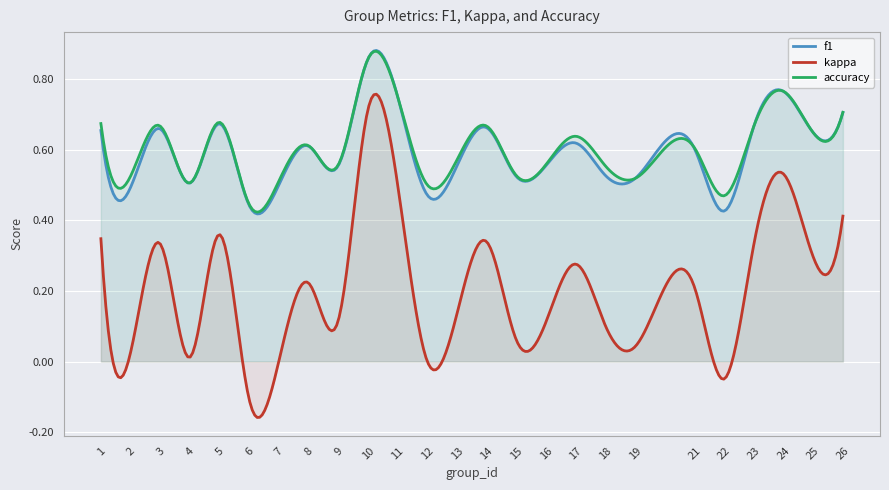

The value of accuracy at 10 is 0.9. True or false?

True